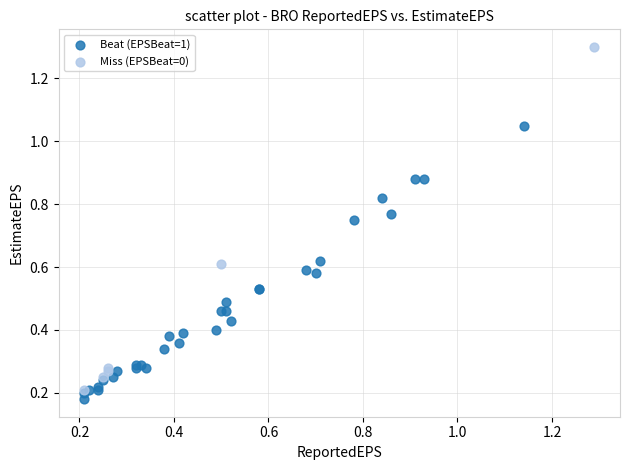

What are all the series names shown in the legend?

Beat (EPSBeat=1), Miss (EPSBeat=0)